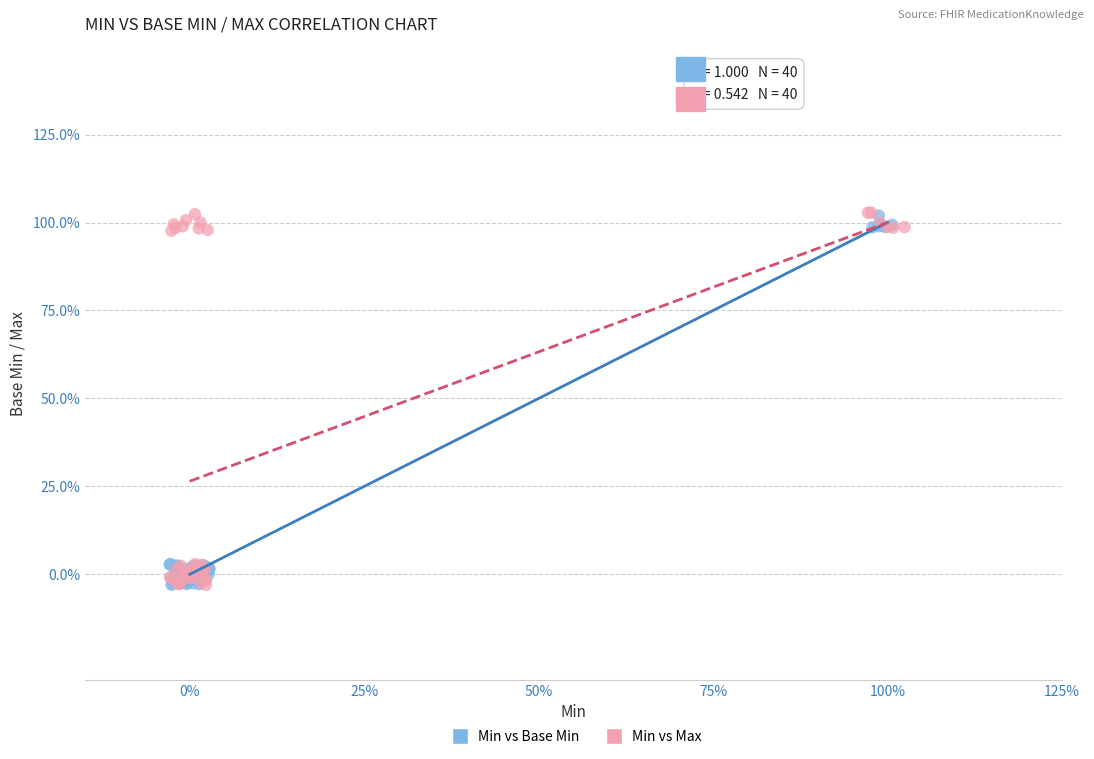

What are all the series names shown in the legend?

Min vs Base Min, Min vs Max